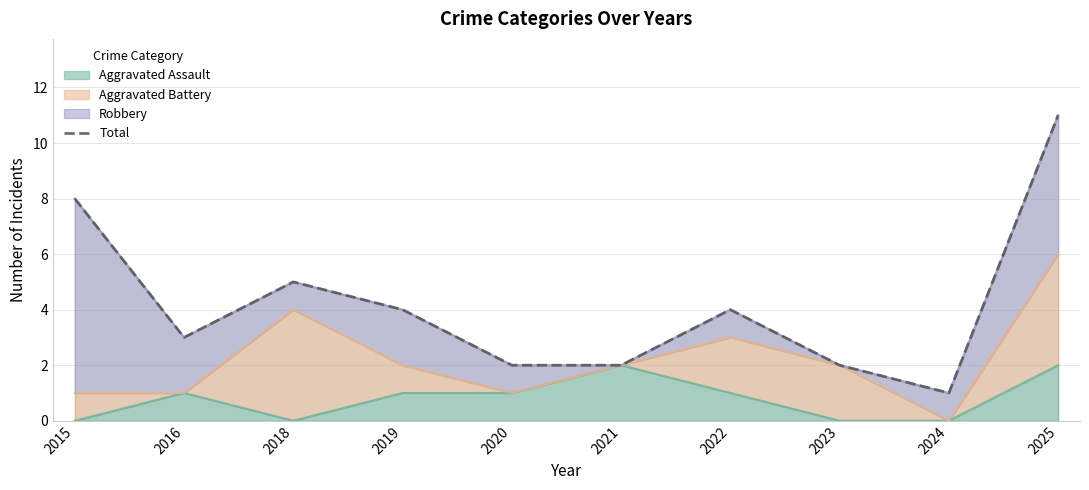

What is the sum of the values at 2015 and 2024?

9